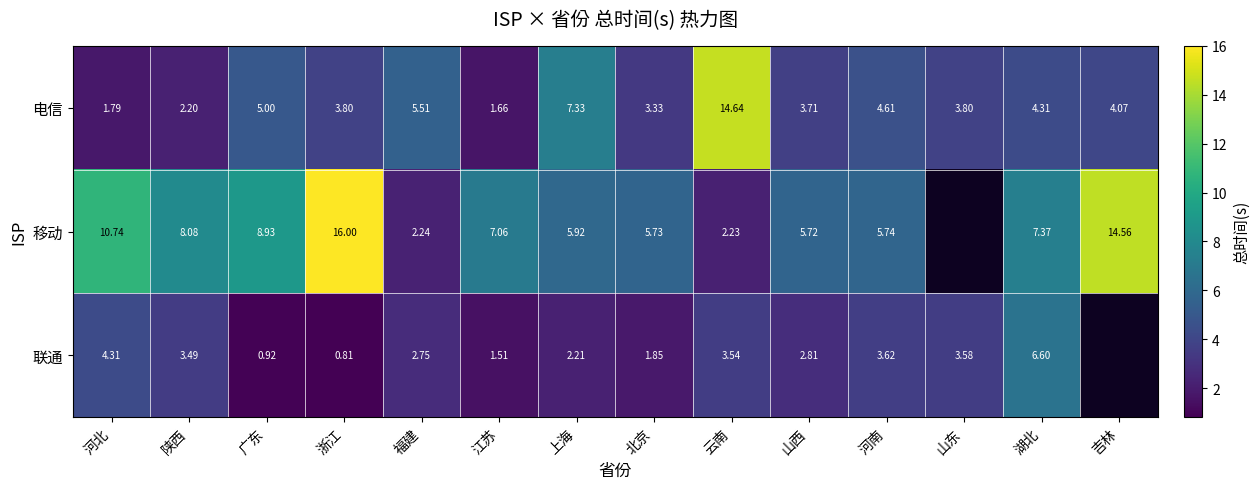

Which has a higher value, 福建 or 河北?

福建